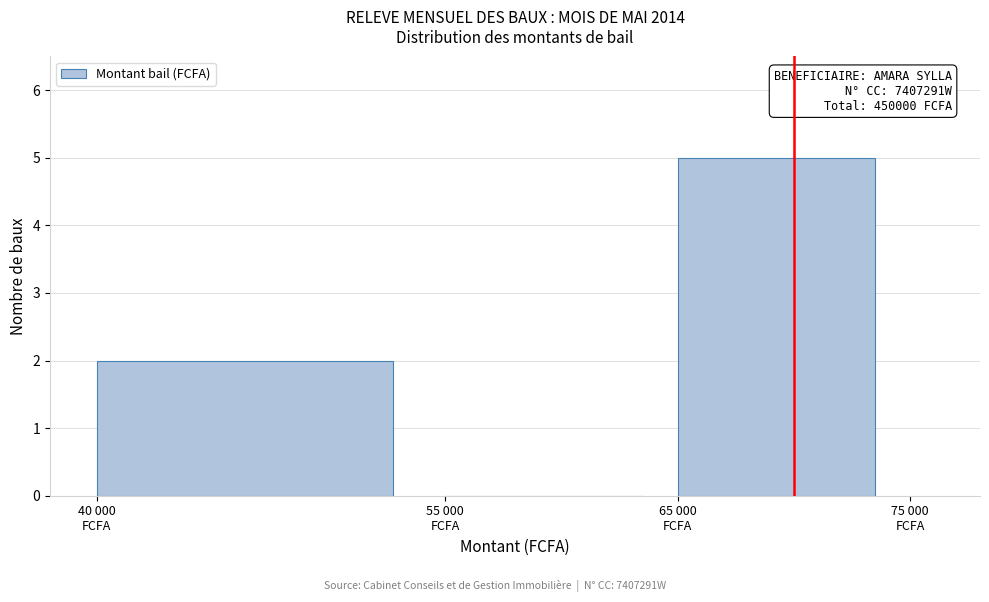

What is the maximum value shown in the chart?

5